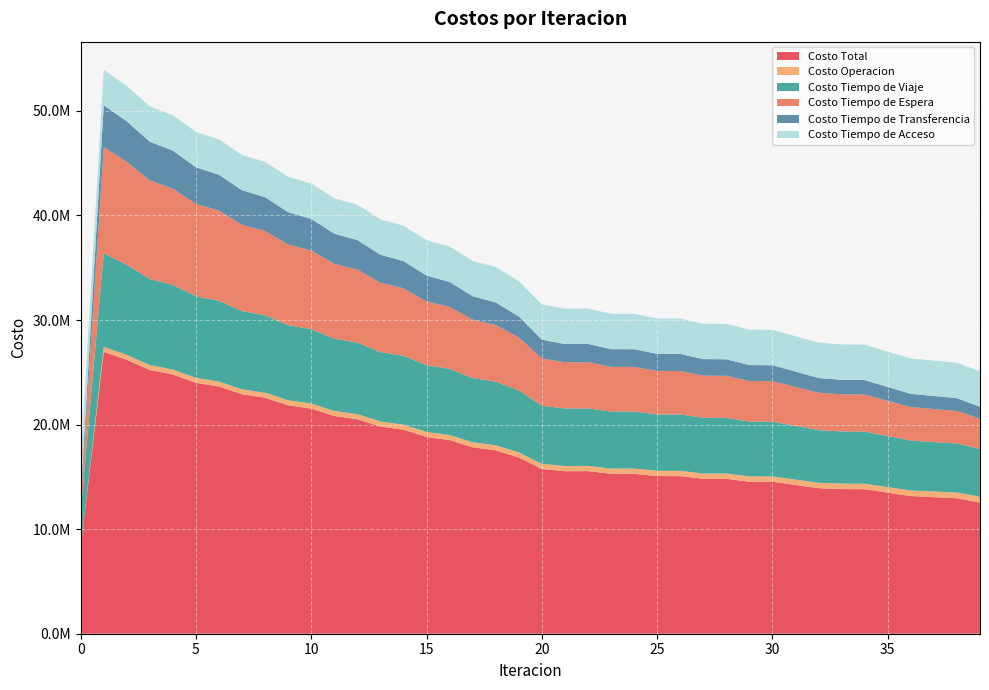

Reading left to right, transcribe all the data shown in this chart.

Costo Total: 0=8198130.4	1=26963603.8	2=26194586.4	3=25218509.7	4=24790901.5	5=23996437.8	6=23637996.9	7=22896071.7	8=22565332.7	9=21846518.8	10=21529502.2	11=20823109.1	12=20513660.2	13=19815048.5	14=19510023.3	15=18816990.2	16=18515406.4	17=17829792.3	18=17534118.2	19=16864610.3	20=15751367.1	21=15543335.1	22=15550080.5	23=15297762.8	24=15296372.5	25=15076840.5	26=15071780.1	27=14822679.9	28=14815397.1	29=14538742.5	30=14529887.2	31=14228491.1	32=13918539.1	33=13833870.7	34=13823021.0	35=13490185.4	36=13162369.6	37=13059857.8	38=12957528.2	39=12545615.8
Costo Operacion: 0=0.0	1=473943.4	2=475031.9	3=474749.7	4=477288.8	5=477165.9	6=479533.9	7=480161.4	8=482442.3	9=482801.2	10=484758.9	11=484772.3	12=486355.6	13=485985.9	14=487166.0	15=486393.2	16=487152.4	17=485965.7	18=486321.9	19=484750.6	20=494353.7	21=496432.4	22=497897.3	23=500115.1	24=500918.9	25=504016.1	26=504700.6	27=507577.1	28=508143.5	29=511656.0	30=512100.4	31=516553.0	32=521935.4	33=524083.0	34=524275.3	35=531412.4	36=539554.3	37=543618.6	38=546592.7	39=559634.8
Costo Tiempo de Viaje: 0=3397880.1	1=8935406.3	2=8607947.9	3=8232684.8	4=8088356.1	5=7813217.1	6=7716315.9	7=7477133.3	8=7400631.4	9=7179141.4	10=7113351.2	11=6901972.0	12=6842365.9	13=6637642.6	14=6581828.4	15=6382033.6	16=6329405.8	17=6136525.1	18=6089224.3	19=5911163.3	20=5557227.9	21=5499028.6	22=5503810.2	23=5448979.6	24=5452290.9	25=5394829.5	26=5396998.4	27=5320215.5	28=5321745.4	29=5231423.8	30=5232423.5	31=5131761.3	32=5030591.1	33=4988471.3	34=4988476.5	35=4877682.2	36=4770724.9	37=4725231.4	38=4690780.0	39=4561499.3
Costo Tiempo de Espera: 0=1016332.1	1=10163320.9	2=9858943.6	3=9416599.2	4=9208554.5	5=8821248.4	6=8629131.3	7=8256754.0	8=8071375.8	9=7706869.3	10=7525439.1	11=7166276.7	12=6987606.1	13=6632603.7	14=6456107.0	15=6104659.1	16=5930045.7	17=5581875.4	18=5415030.7	19=5081660.4	20=4528560.9	21=4418038.6	22=4418137.3	23=4275913.9	24=4272357.2	25=4158392.0	26=4153087.4	27=4030109.7	28=4023725.0	29=3888635.1	30=3881589.9	31=3734360.9	32=3580267.2	33=3546773.3	34=3539232.1	35=3373738.5	36=3208505.9	37=3161295.0	38=3109399.8	39=2897526.4
Costo Tiempo de Transferencia: 0=400779.4	1=4007794.3	2=3869524.1	3=3711337.1	4=3633563.3	5=3501667.7	6=3429877.1	7=3298884.3	8=3227744.3	9=3094568.1	10=3022814.2	11=2886949.4	12=2814193.8	13=2675677.5	14=2601783.1	15=2460765.6	16=2385663.8	17=2242287.4	18=2160402.5	19=2003897.2	20=1788085.8	21=1746696.8	22=1747096.9	23=1689615.3	24=1687666.7	25=1636464.2	26=1633855.0	27=1581638.8	28=1578644.4	29=1523888.7	30=1520634.6	31=1462677.1	32=1402606.6	33=1391404.3	34=1387898.4	35=1324213.5	36=1260445.7	37=1246574.0	38=1227617.0	39=1143816.4
Costo Tiempo de Acceso: 0=3383138.8	1=3383138.8	2=3383138.8	3=3383138.8	4=3383138.8	5=3383138.8	6=3383138.8	7=3383138.8	8=3383138.8	9=3383138.8	10=3383138.8	11=3383138.8	12=3383138.8	13=3383138.8	14=3383138.8	15=3383138.8	16=3383138.8	17=3383138.8	18=3383138.8	19=3383138.8	20=3383138.8	21=3383138.8	22=3383138.8	23=3383138.8	24=3383138.8	25=3383138.8	26=3383138.8	27=3383138.8	28=3383138.8	29=3383138.8	30=3383138.8	31=3383138.8	32=3383138.8	33=3383138.8	34=3383138.8	35=3383138.8	36=3383138.8	37=3383138.8	38=3383138.8	39=3383138.8